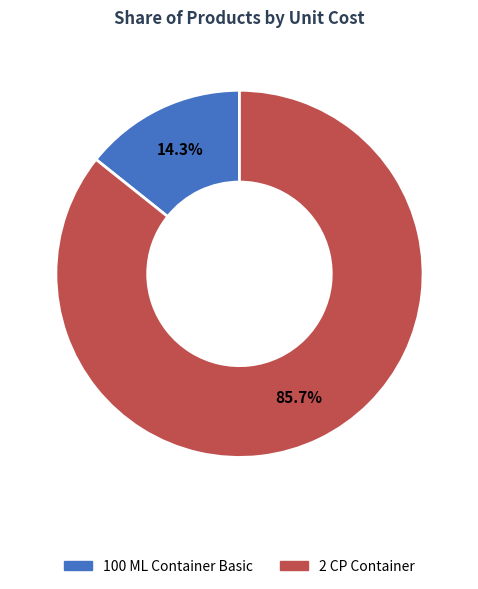

Rank the categories by value from highest to lowest.

2 CP Container, 100 ML Container Basic